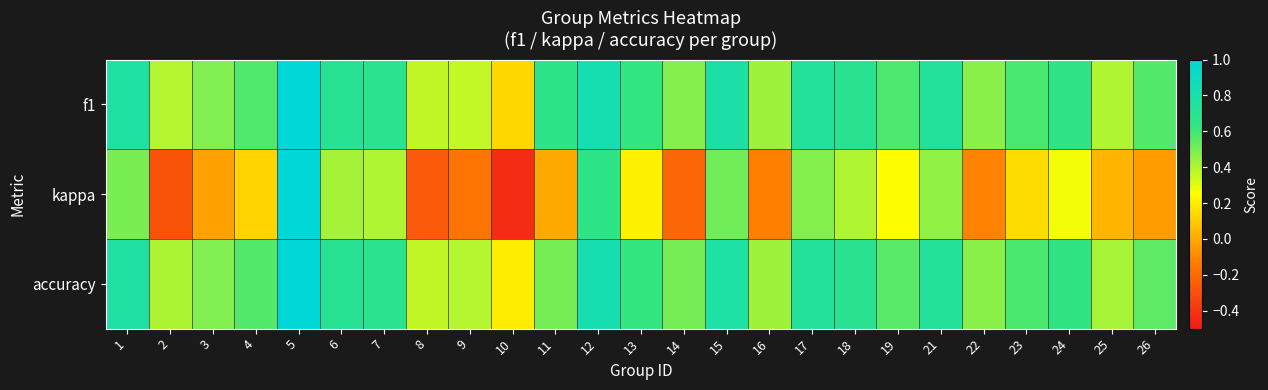

At how many categories does at least one series exceed 0?

25